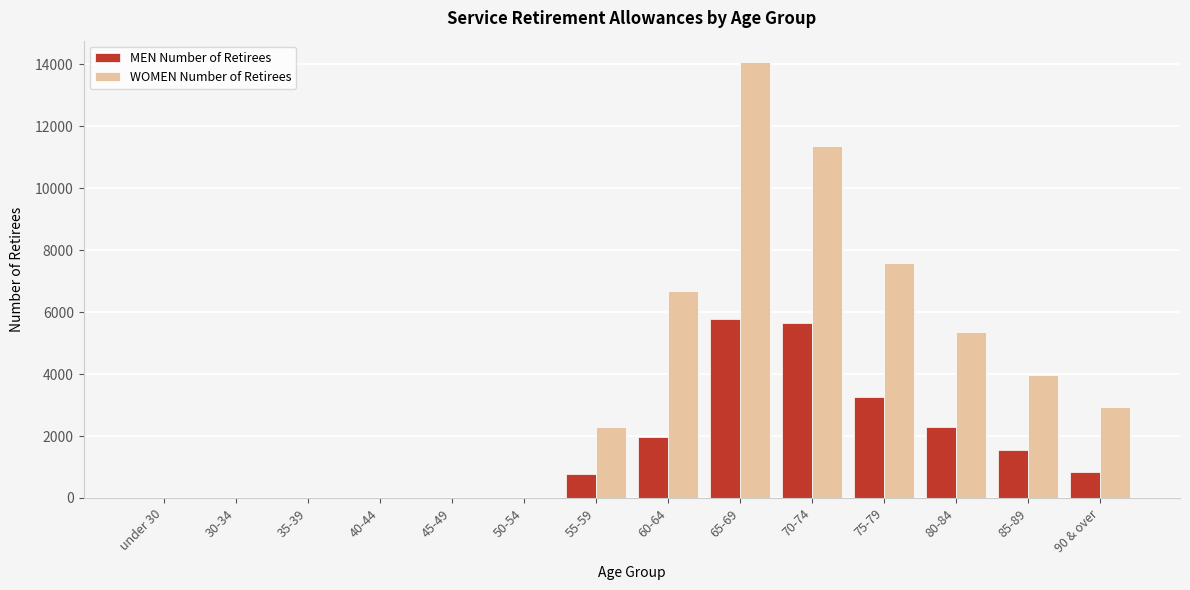

Reading left to right, list all the values displayed in this chart.

MEN Number of Retirees: under 30=0	30-34=0	35-39=0	40-44=0	45-49=0	50-54=0	55-59=767	60-64=1969	65-69=5792	70-74=5654	75-79=3248	80-84=2293	85-89=1556	90 & over=854
WOMEN Number of Retirees: under 30=0	30-34=0	35-39=0	40-44=0	45-49=0	50-54=0	55-59=2281	60-64=6677	65-69=14065	70-74=11377	75-79=7572	80-84=5353	85-89=3966	90 & over=2922